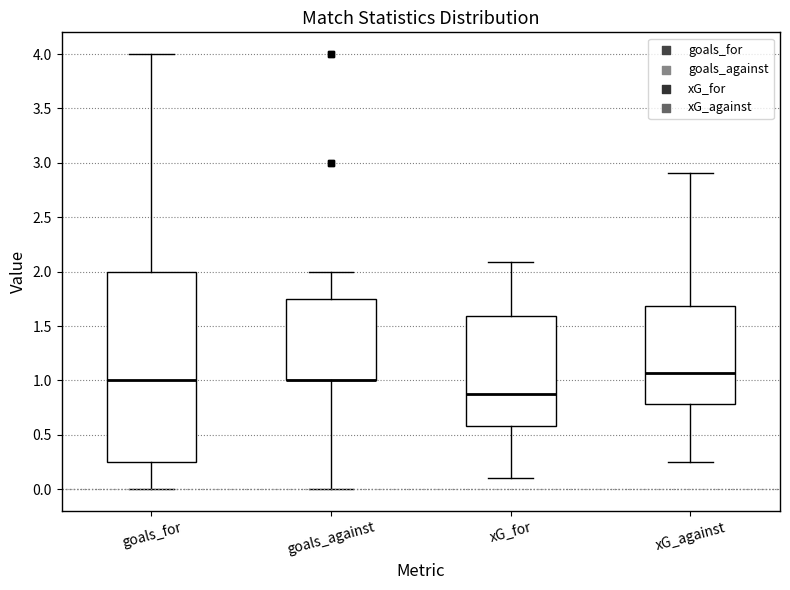

Reading left to right, transcribe this box plot: for each box, give where its median line is, the range the box spans, and where its two whiskers end, as read against the y-axis. The values are not printed on the chart, so give them approximately, as read against the axis.

goals_for: median 1.00, box 0.25 to 2.00, whiskers 0.00 to 4.00
goals_against: median 1.00 (drawn on the box's lower edge), box 1.00 to 1.75, whiskers 0.00 to 2.00
xG_for: median 0.90, box 0.60 to 1.60, whiskers 0.10 to 2.10
xG_against: median 1.05, box 0.80 to 1.70, whiskers 0.25 to 2.90